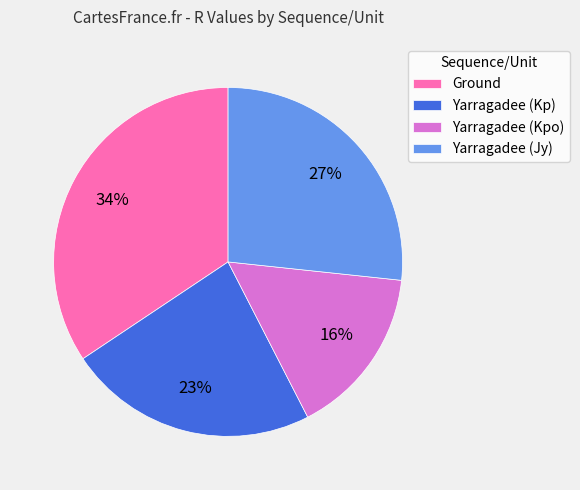

Is Ground the majority of the pie?

No